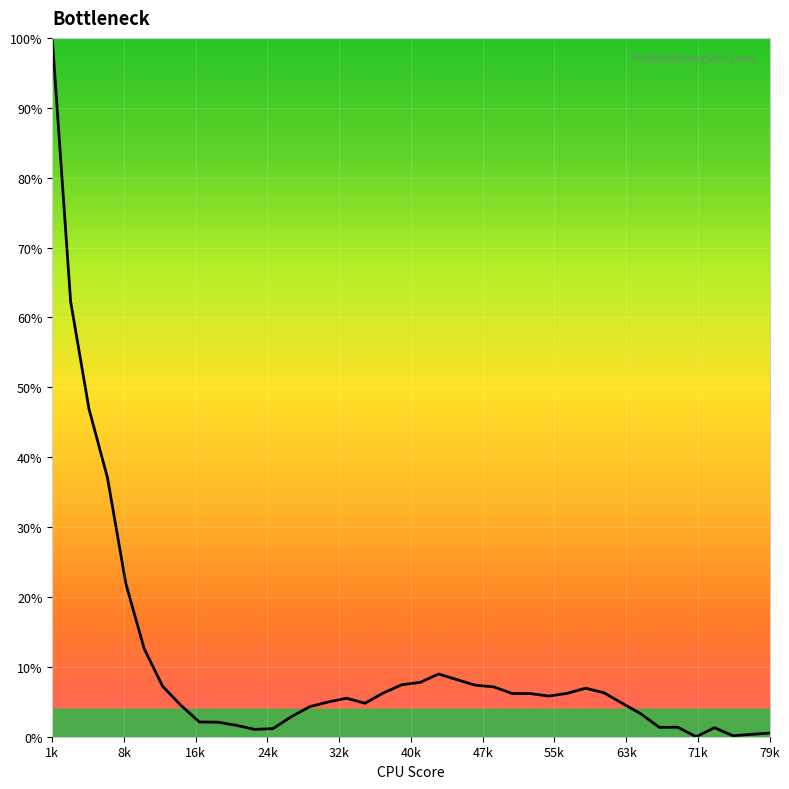

What is the greatest value displayed?

100.0